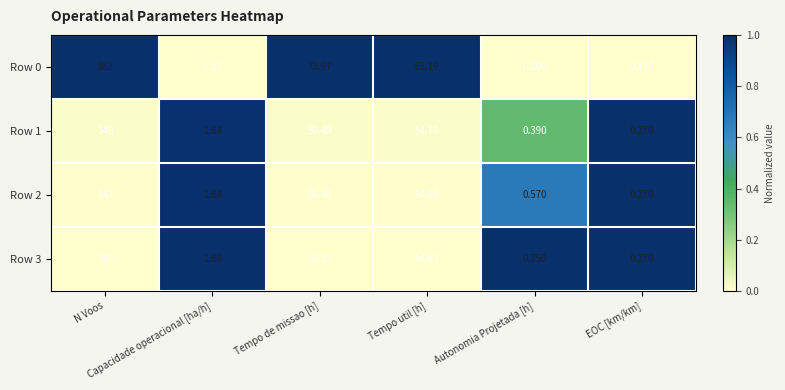

At which category is the sum across all series the highest?

N Voos